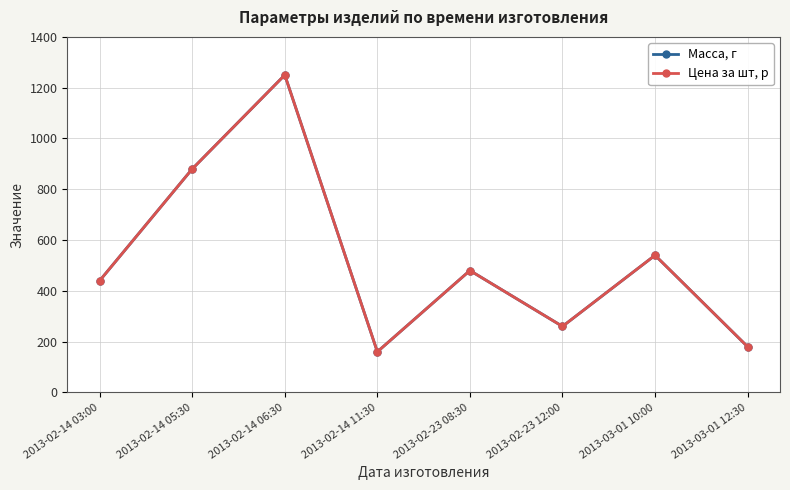

What is the difference between the second highest and second lowest values in the Масса, г series?

700